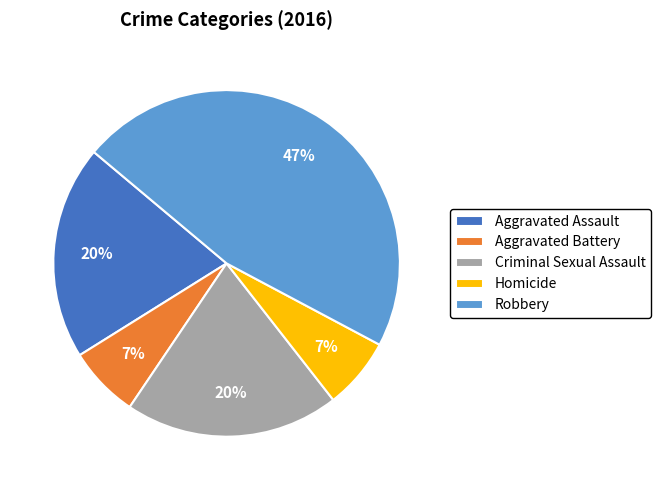

Is it true that Aggravated Assault is 33% of the pie?

False